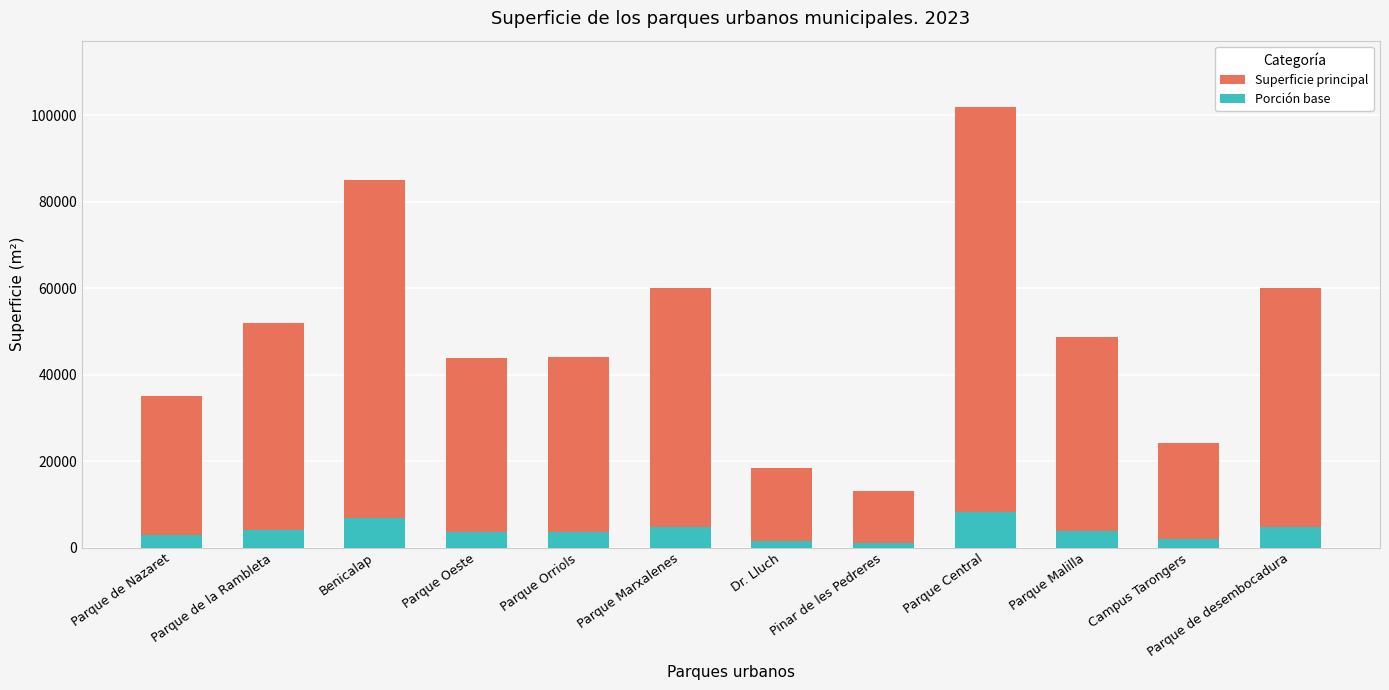

At which category is the sum across all series the highest?

Parque Central